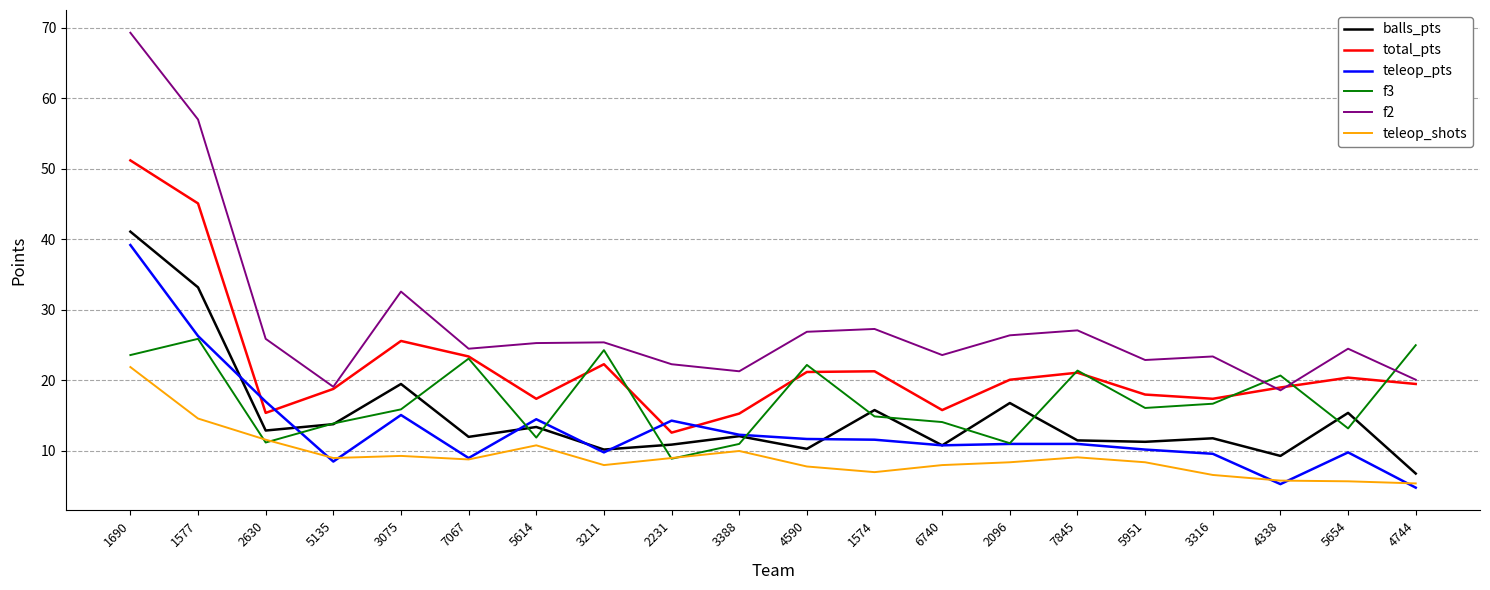

Which series has the largest total across all categories?

f2